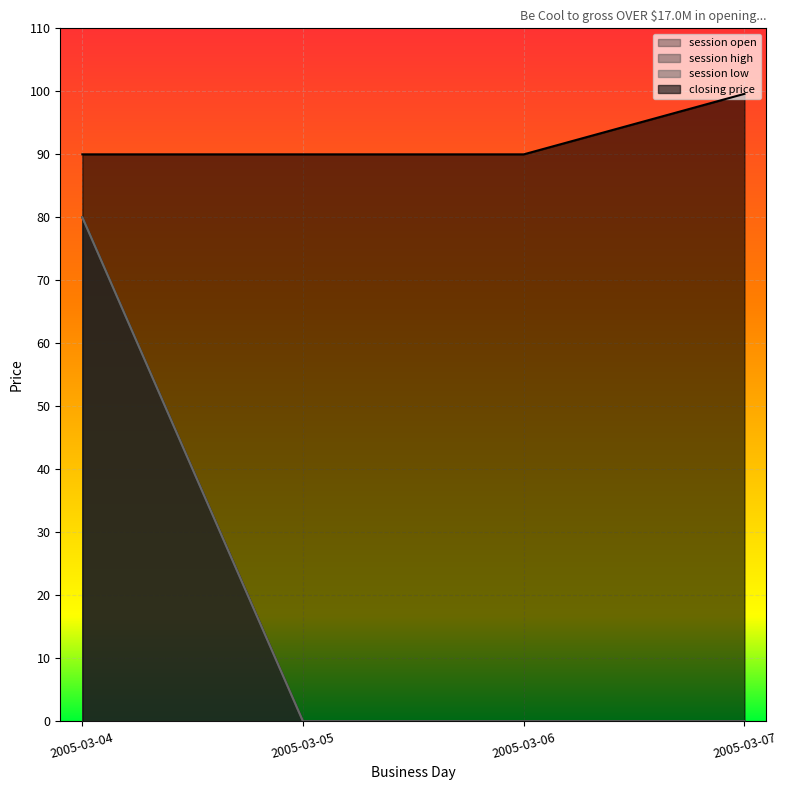

Reading left to right, extract all data points from this chart.

session open: 80.0	0.0	0.0	0.0
session high: 80.0	0.0	0.0	0.0
session low: 80.0	0.0	0.0	0.0
closing price: 90.0	90.0	90.0	99.6